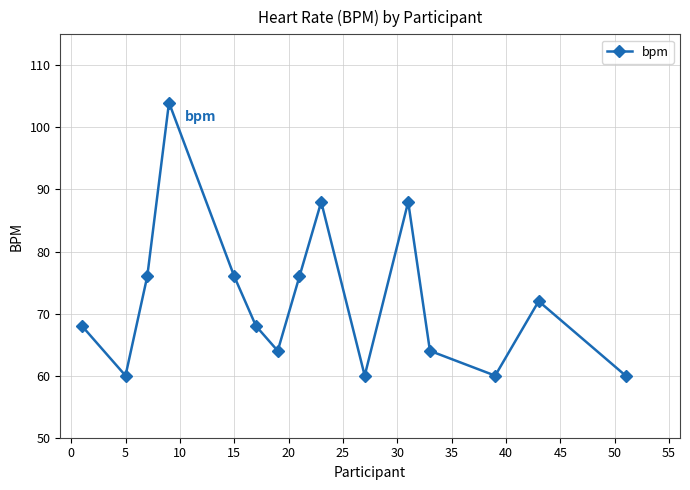

True or false: the data has more than 1 interior local peaks.

True